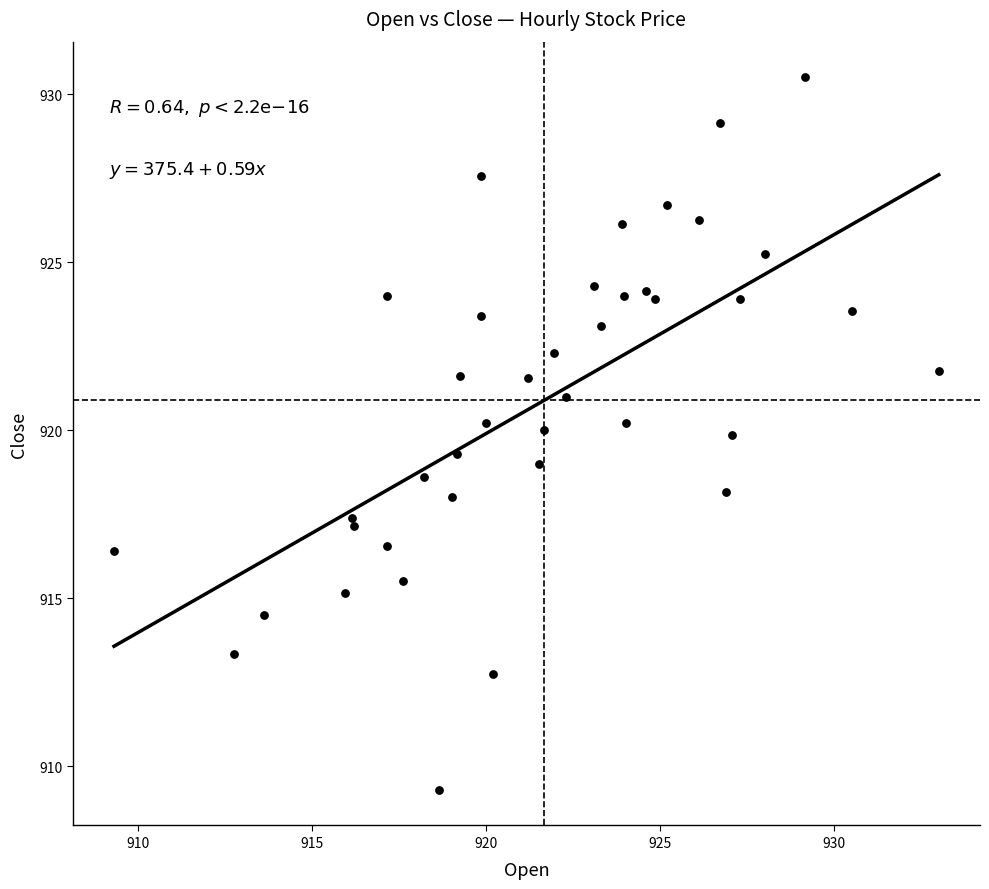

What is the range of X values (max minus min)?

23.7